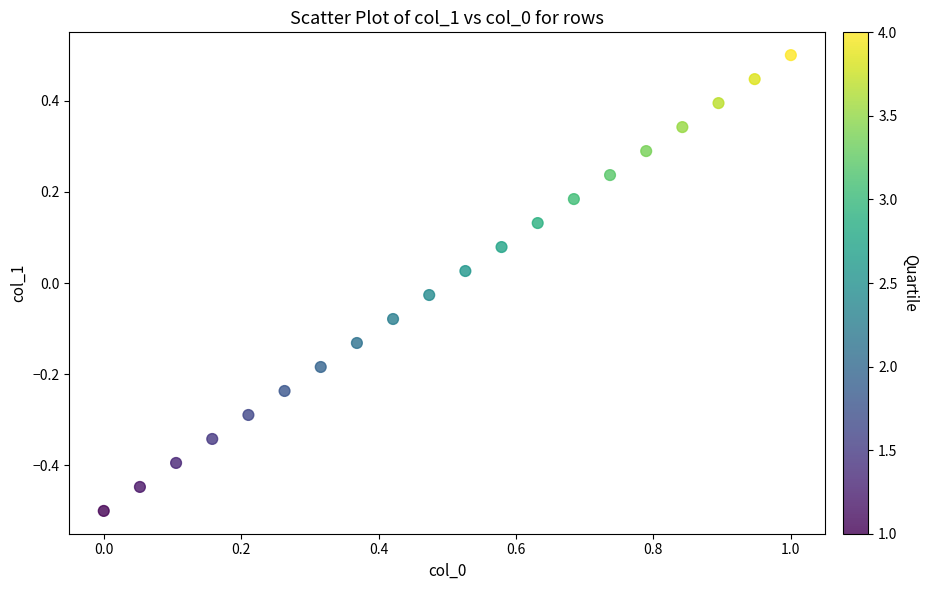

What is the range of Y values (max minus min)?

1.0